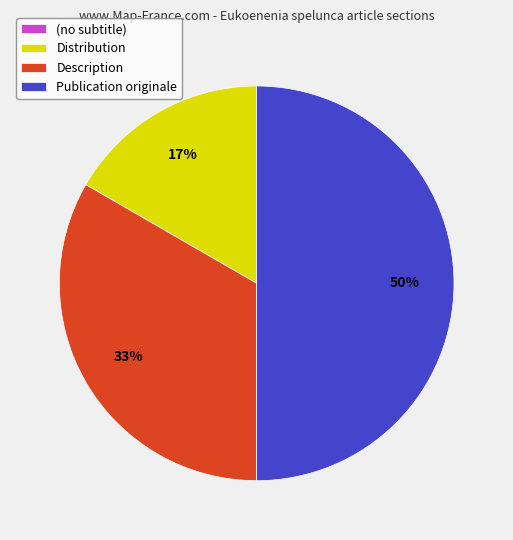

Is it true that Distribution is 11% of the pie?

False